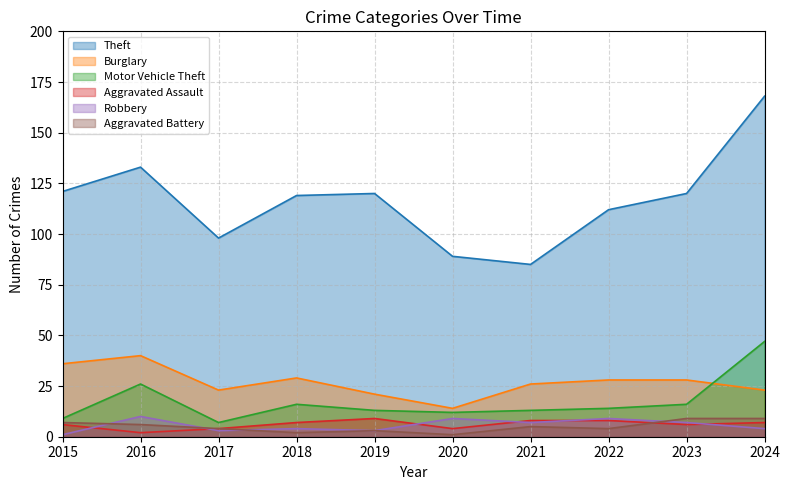

Rank the categories by Theft value from lowest to highest.

2021, 2020, 2017, 2022, 2018, 2019, 2023, 2015, 2016, 2024